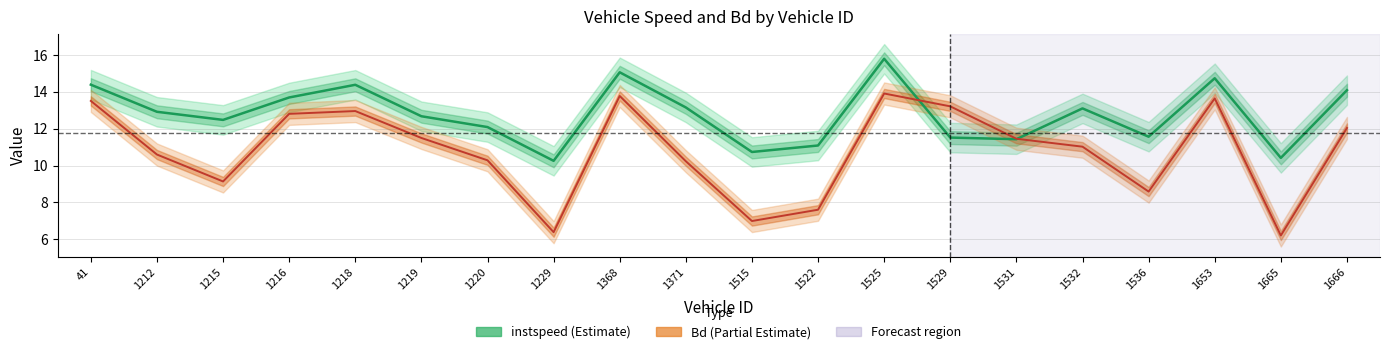

What is the value of the instspeed point at the 8th from the left?

10.3